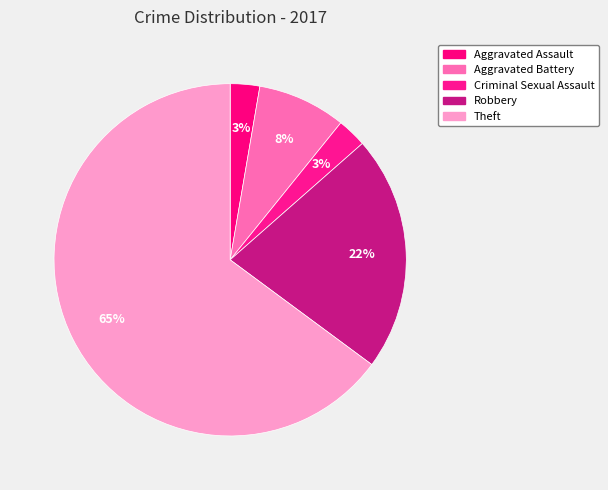

The Robbery slice represents 22% of the pie. True or false?

True